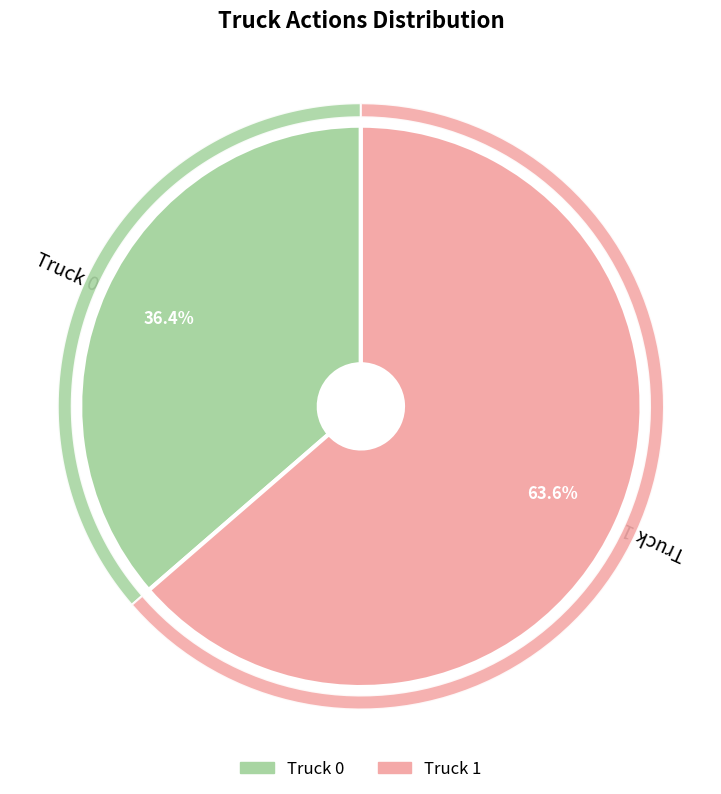

Is it true that Truck 1 is 51% of the pie?

False